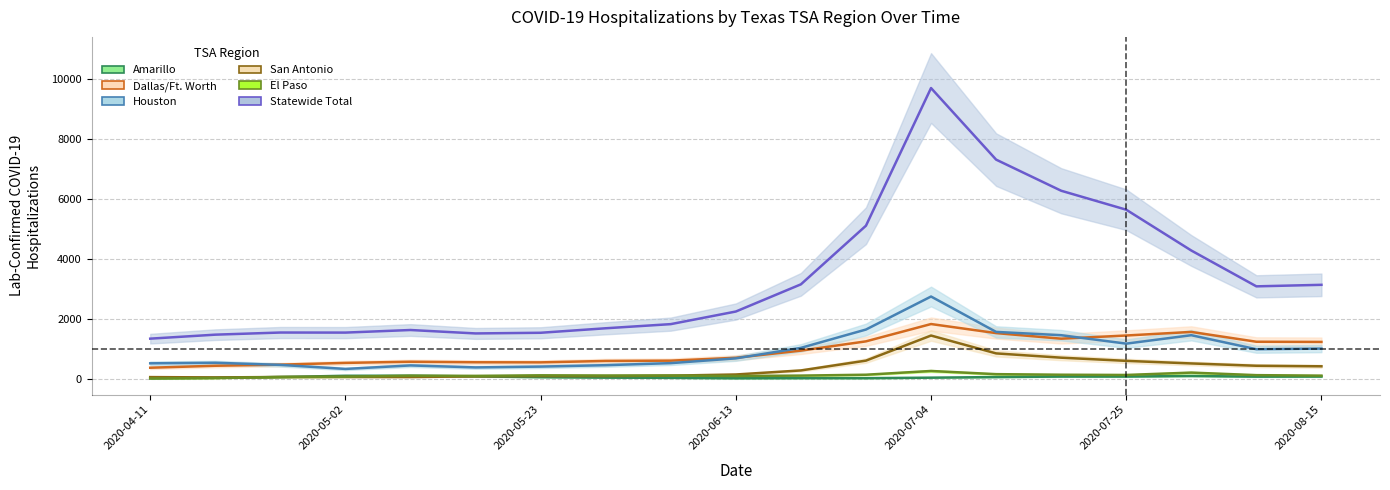

How many categories are shown in the chart?

19